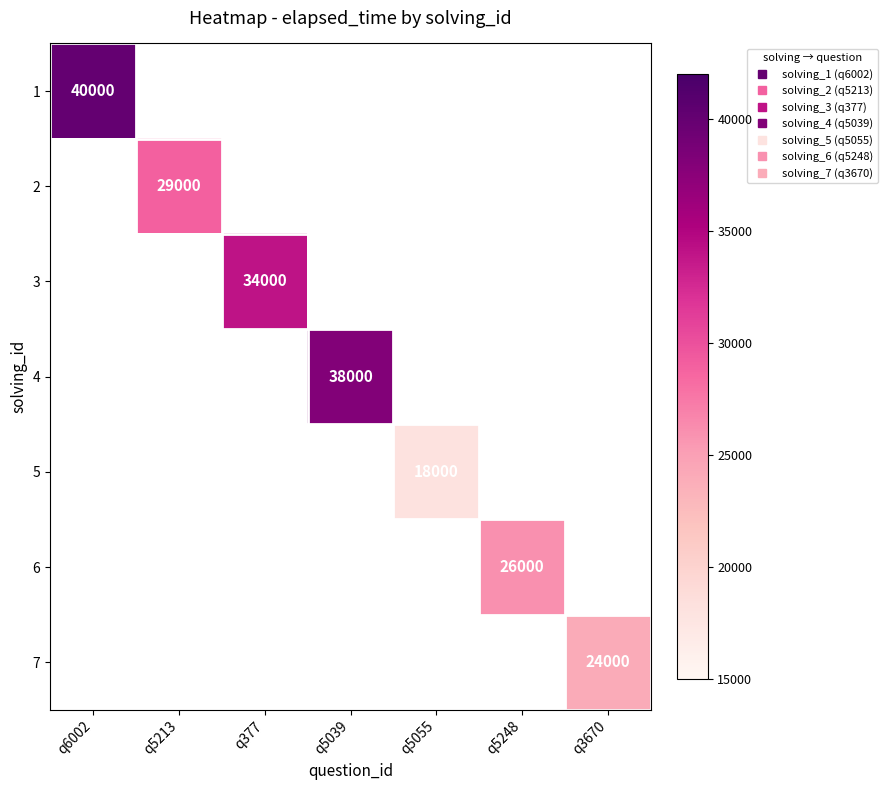

At how many categories does at least one series exceed 38169?

1